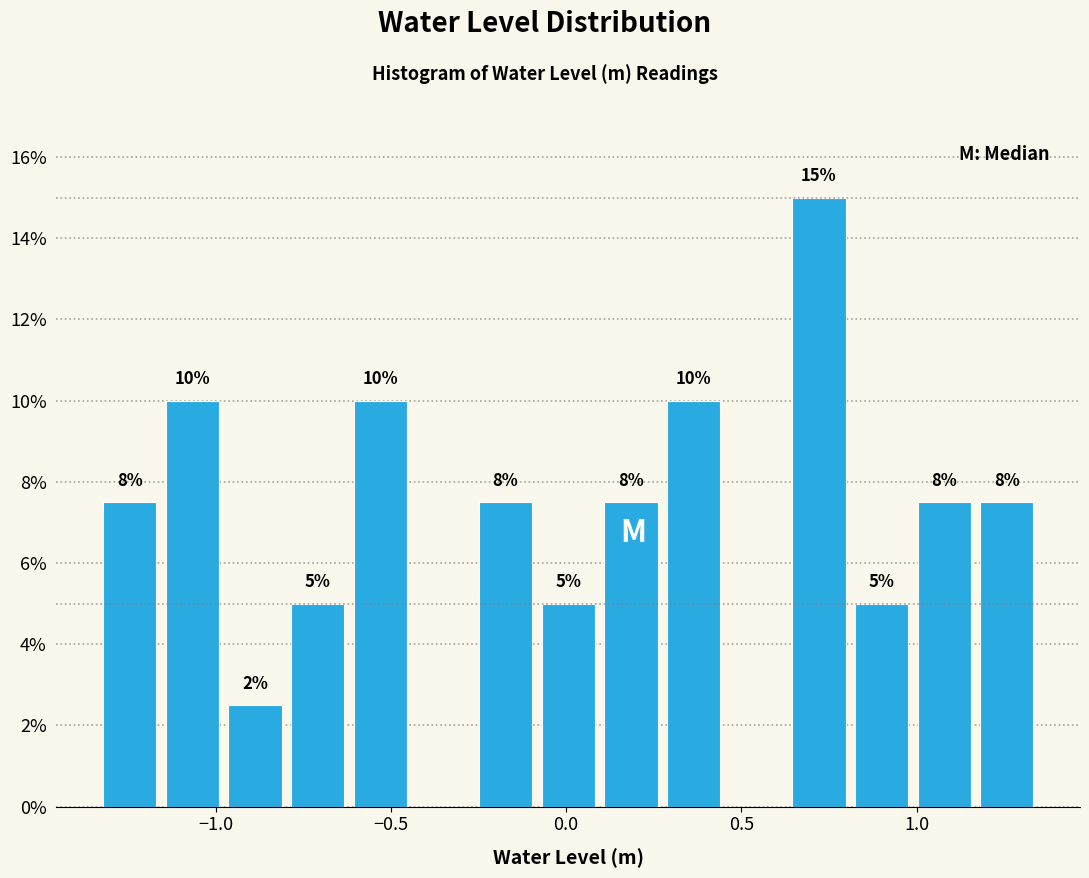

Around what value on the x-axis is the tallest bar? Give the approximate position of its centre, as read against the axis.

0.70